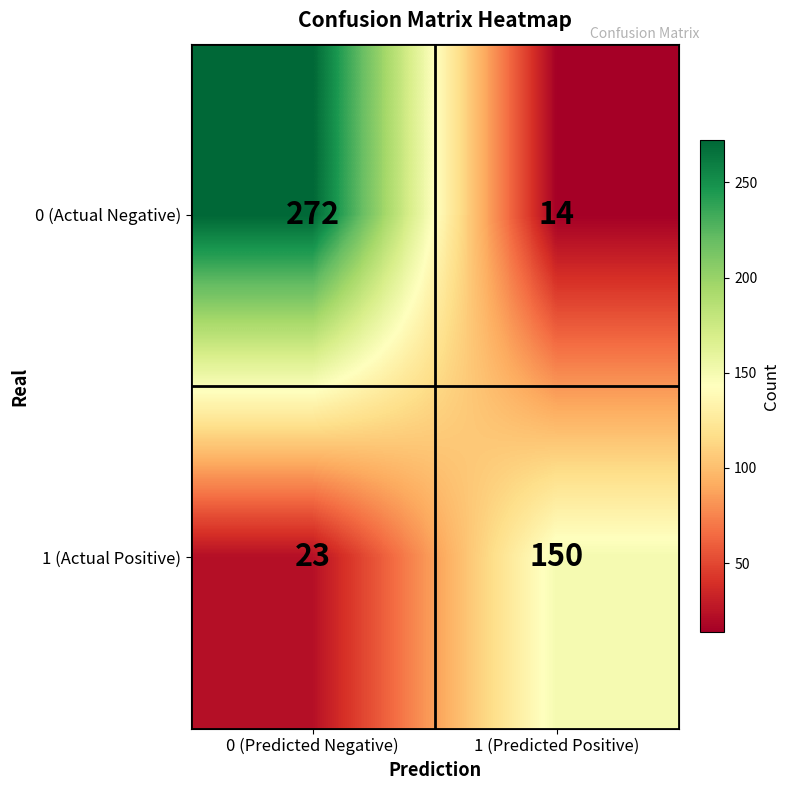

Reading right to left, list all the values displayed in this chart.

0 (Actual Negative): 14	272
1 (Actual Positive): 150	23